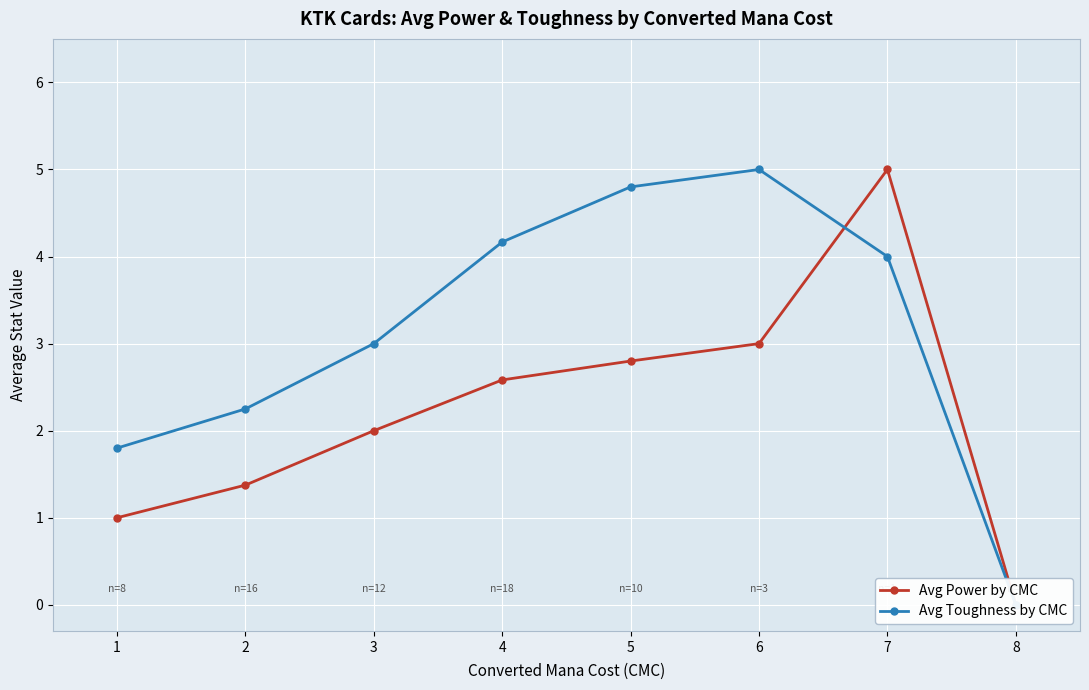

Which category has the lowest value across all series?

8